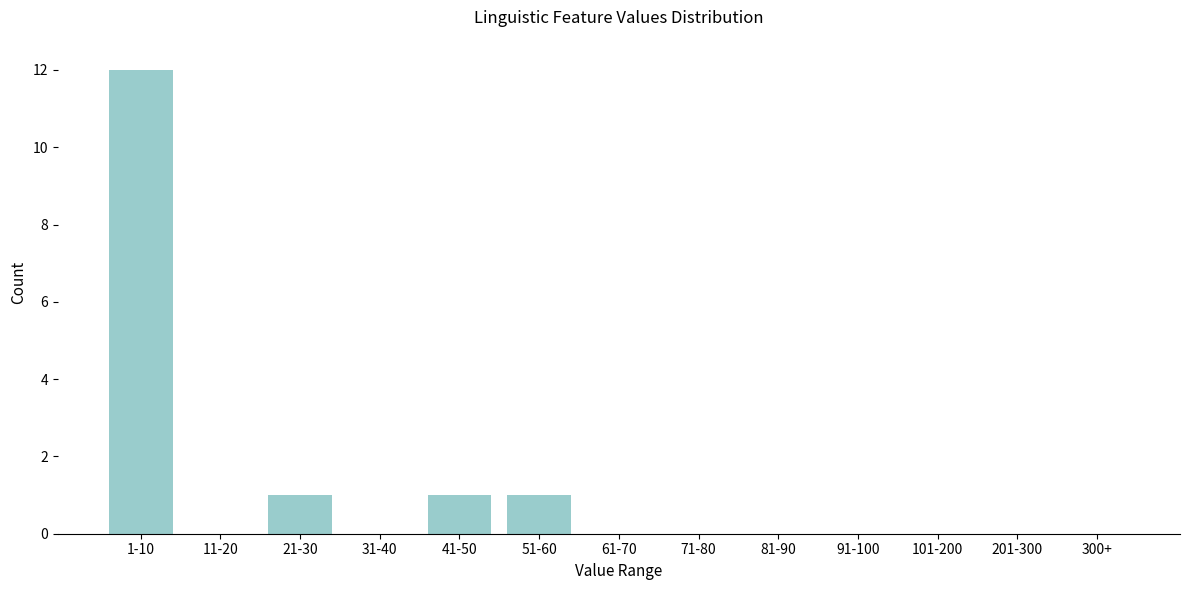

Reading left to right, extract all data points from this chart.

1-10=12	11-20=0	21-30=1	31-40=0	41-50=1	51-60=1	61-70=0	71-80=0	81-90=0	91-100=0	101-200=0	201-300=0	300+=0